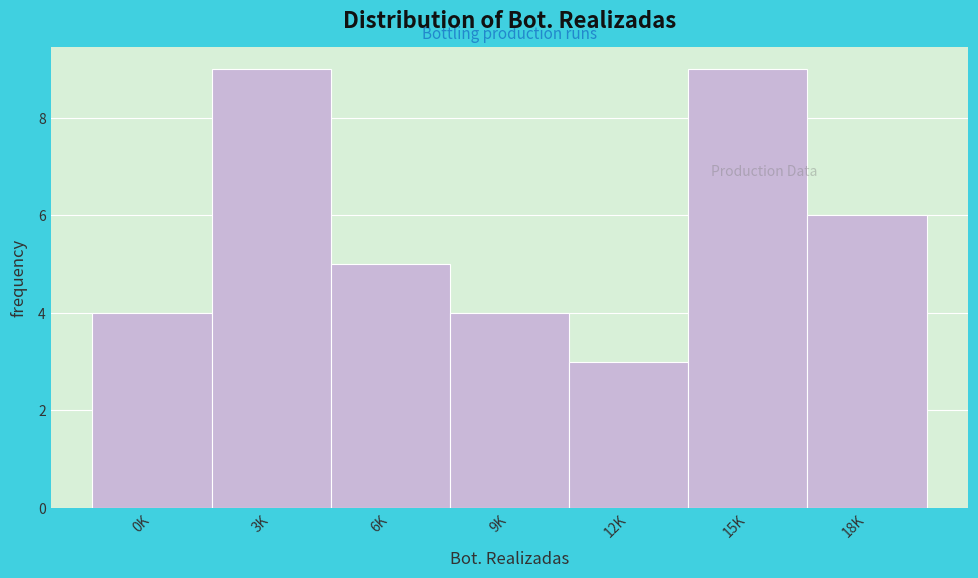

Reading right to left, transcribe all the data shown in this chart.

18K=6	15K=9	12K=3	9K=4	6K=5	3K=9	0K=4